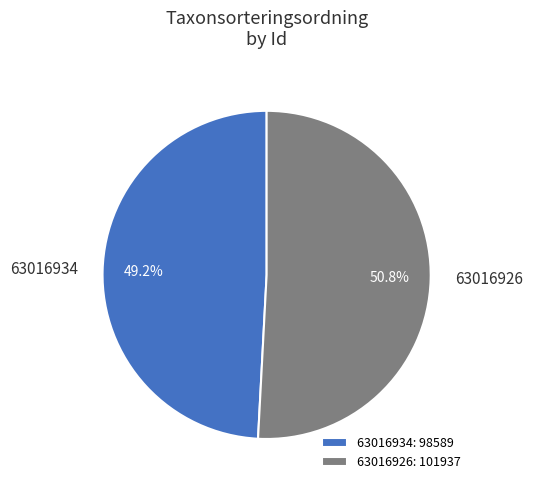

Is it true that 63016934 is 37% of the pie?

False